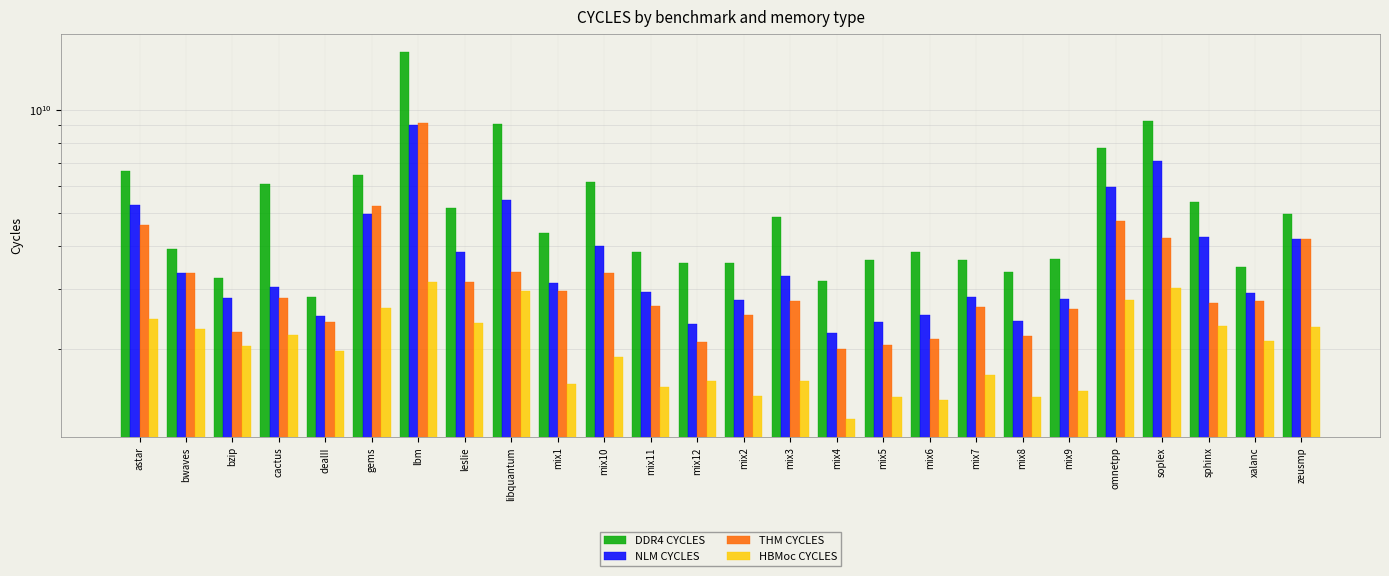

What is the approximate value of HBMoc CYCLES at mix2, to the nearest 50?

1459118200